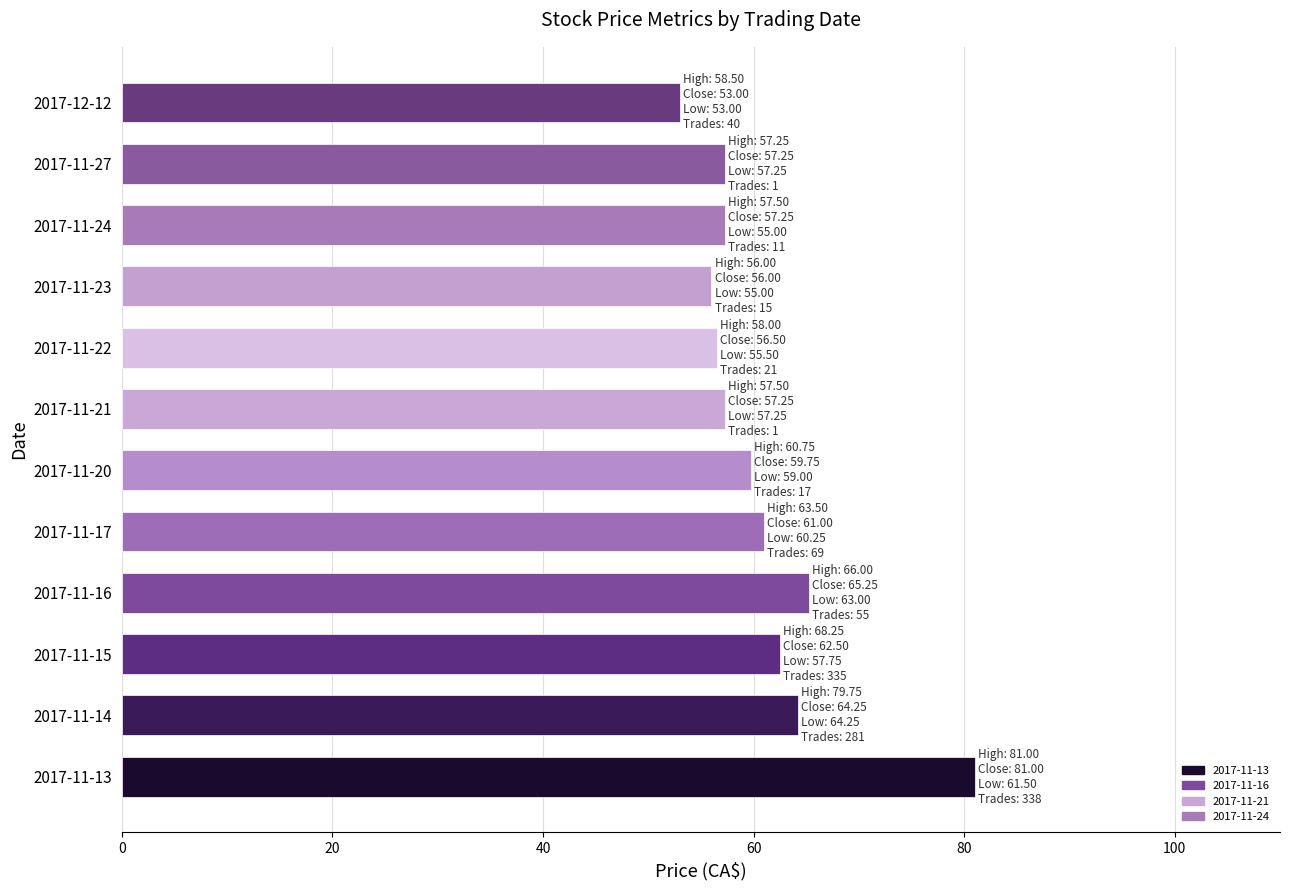

What value does the data have at 2017-11-15?

62.5